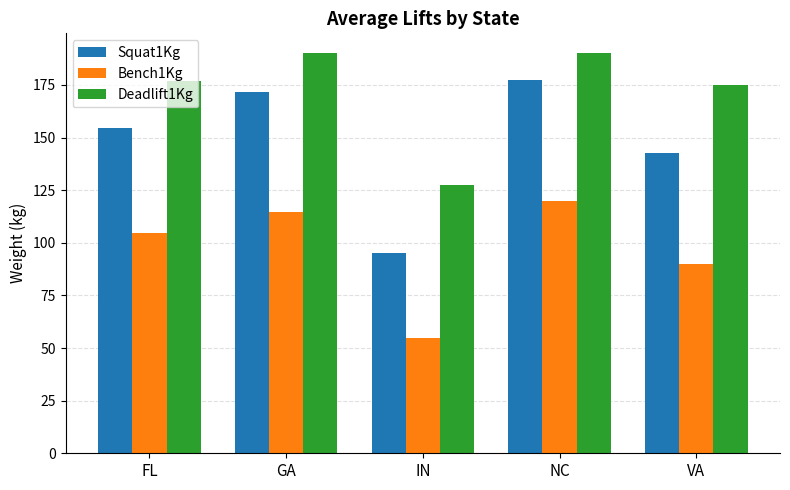

What is the maximum value for Deadlift1Kg?

190.0